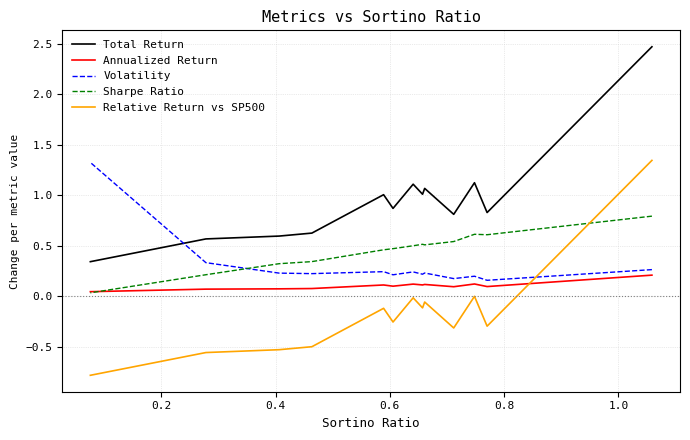

Is it true that Sharpe Ratio equals 0.0 at 12?

False